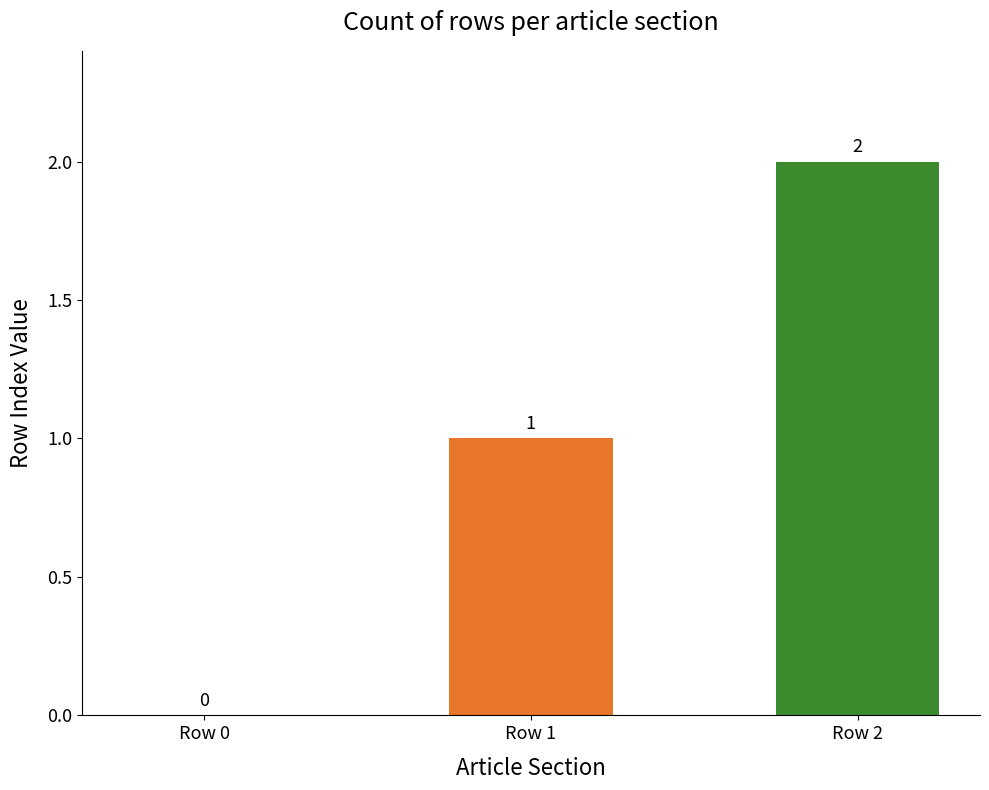

Reading left to right, transcribe all the data shown in this chart.

Row 0=0	Row 1=1	Row 2=2